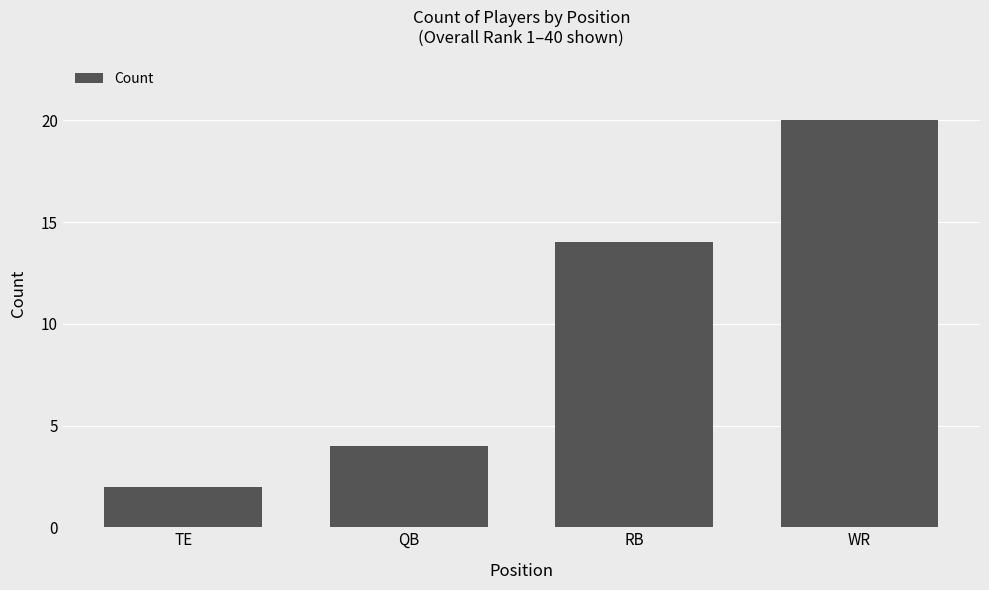

Approximately how many times larger is the value at WR compared to QB?

5.0